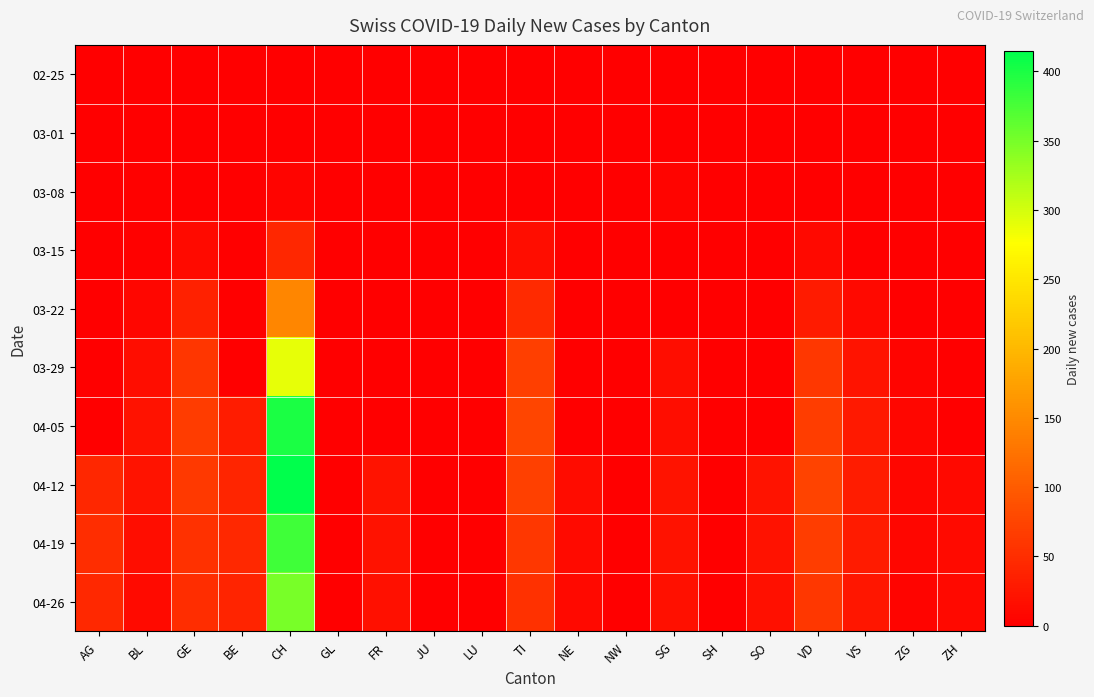

What is the spread (max minus min) of values at BE?

45